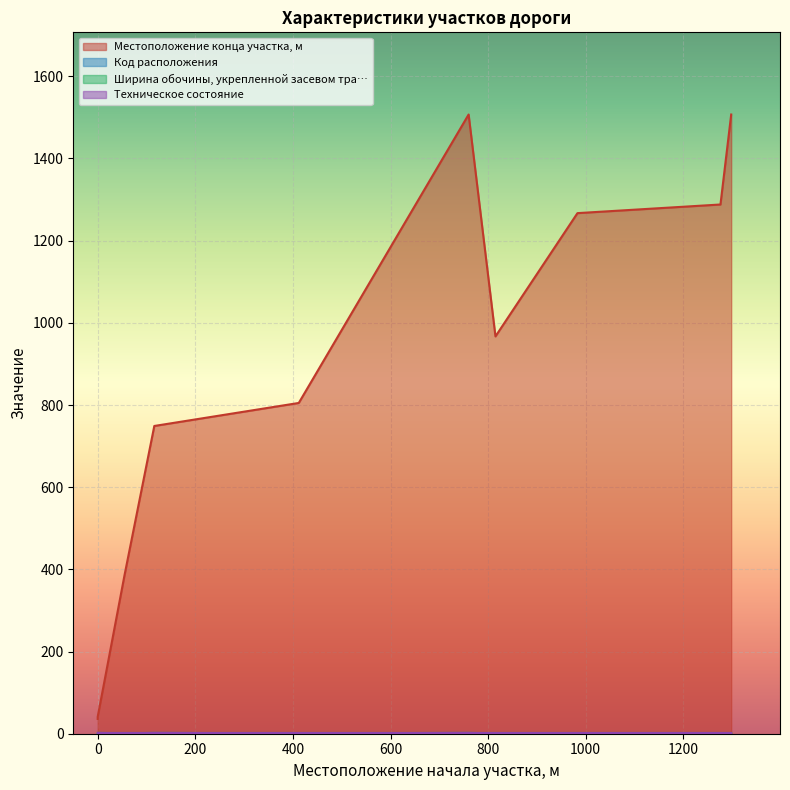

Between 412 and 1298, which is larger?

1298